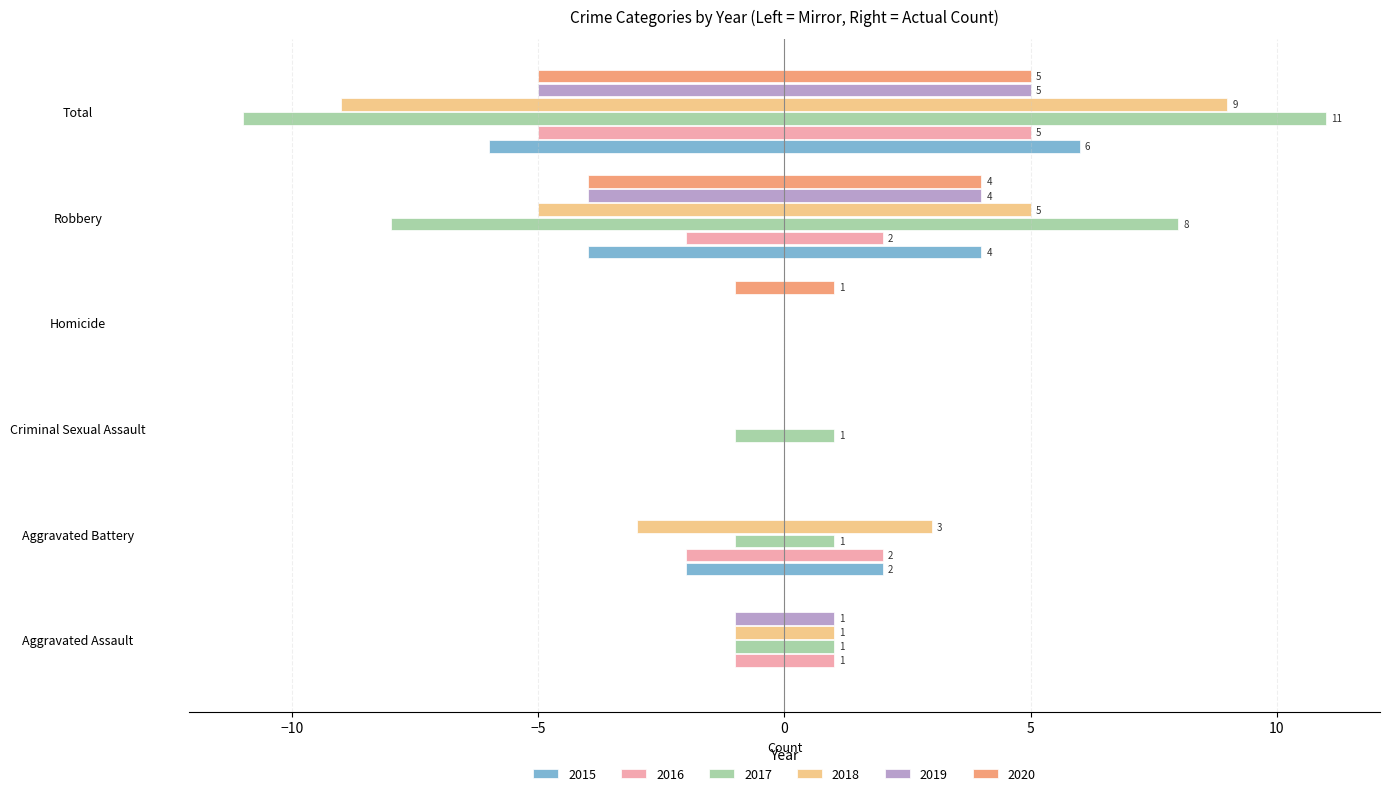

Is it true that 2018 equals 0 at Homicide?

True